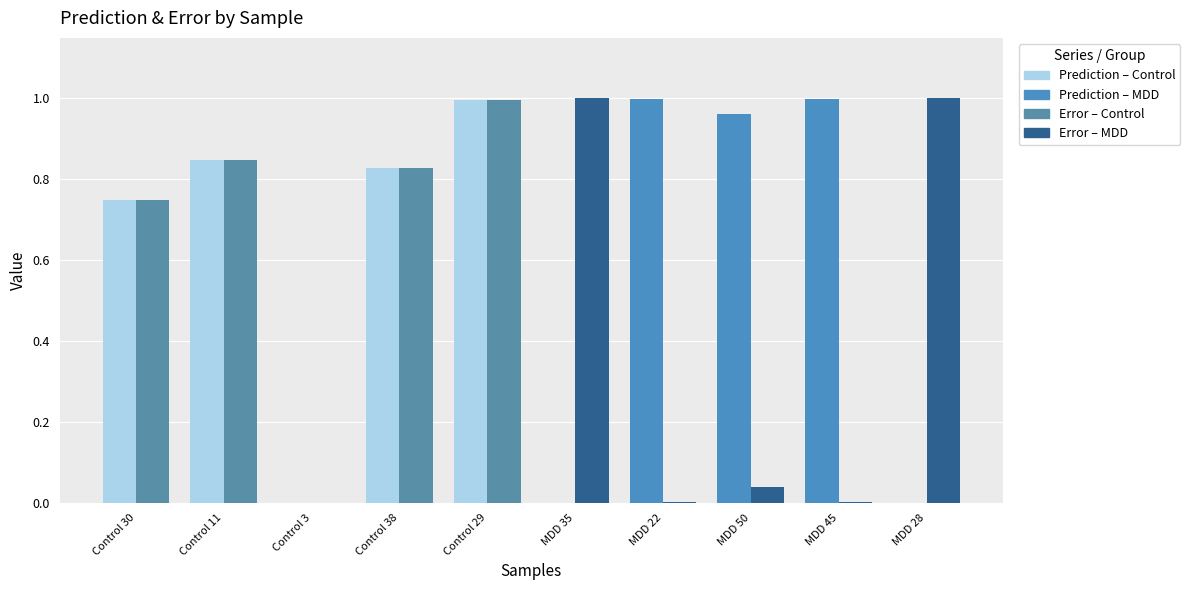

What is the total value across all series at Control 29?

2.0